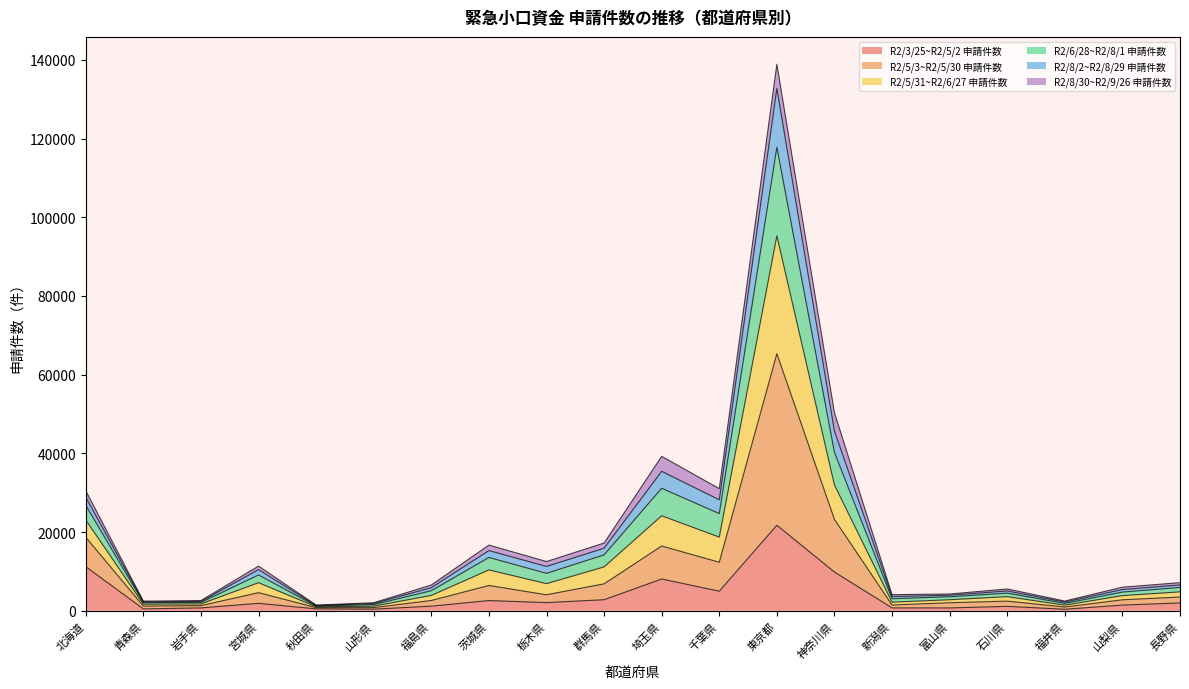

At which category is the sum across all series the highest?

東京都